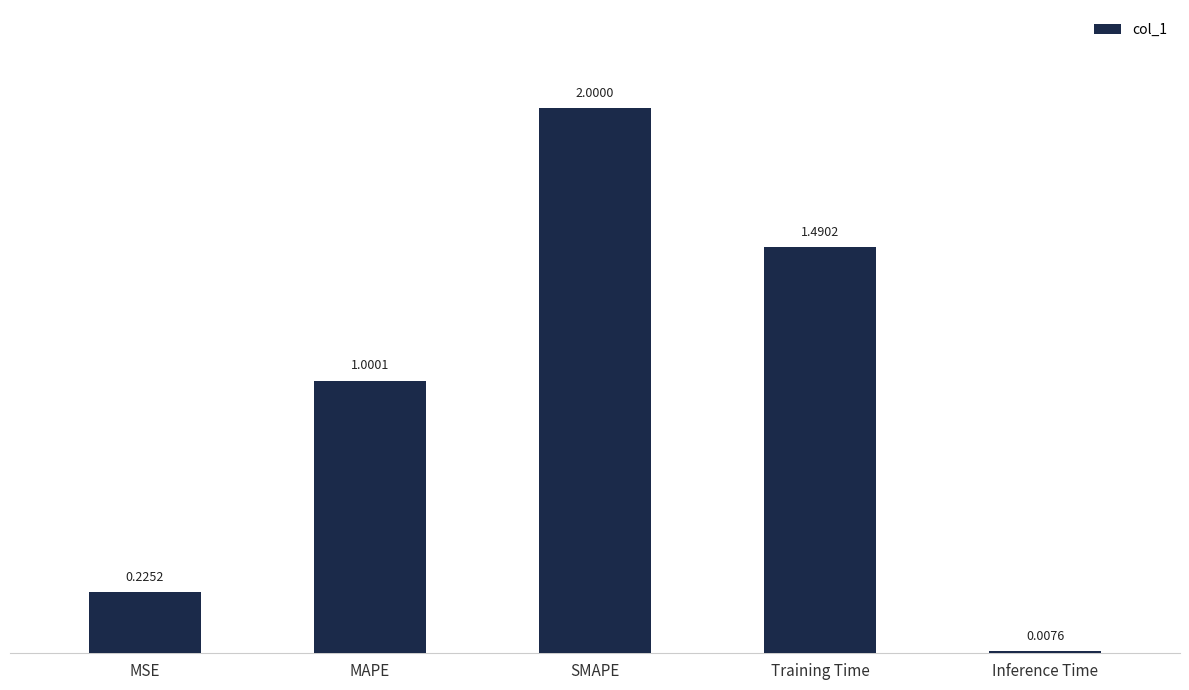

What is the change in value from SMAPE to Training Time?

-0.5